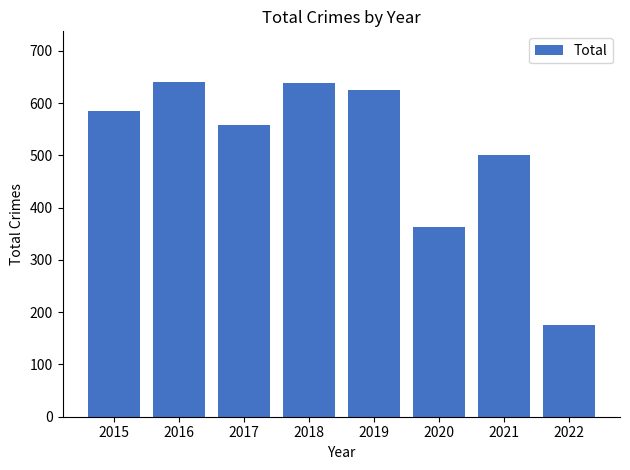

What is the minimum value shown in the chart?

175